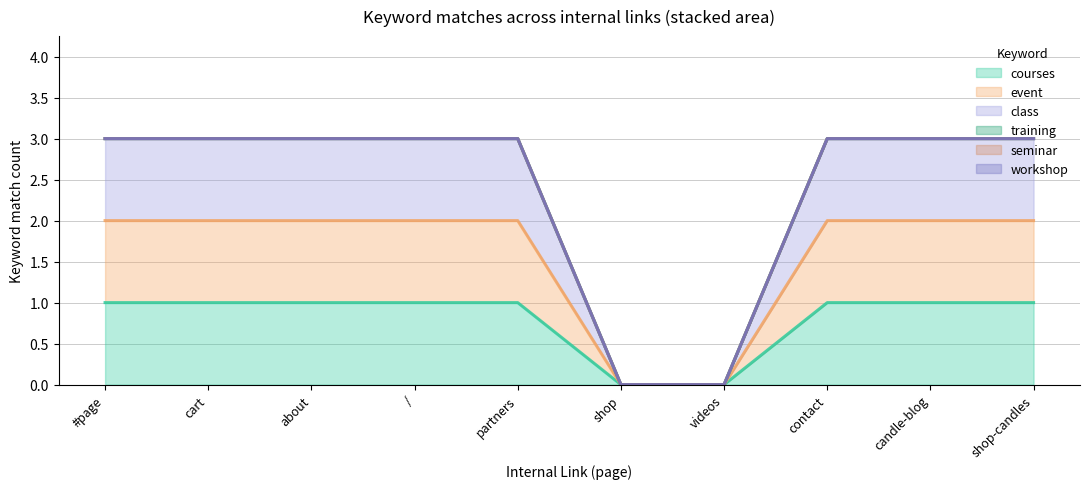

What is the label of the 6th point from the left?

shop